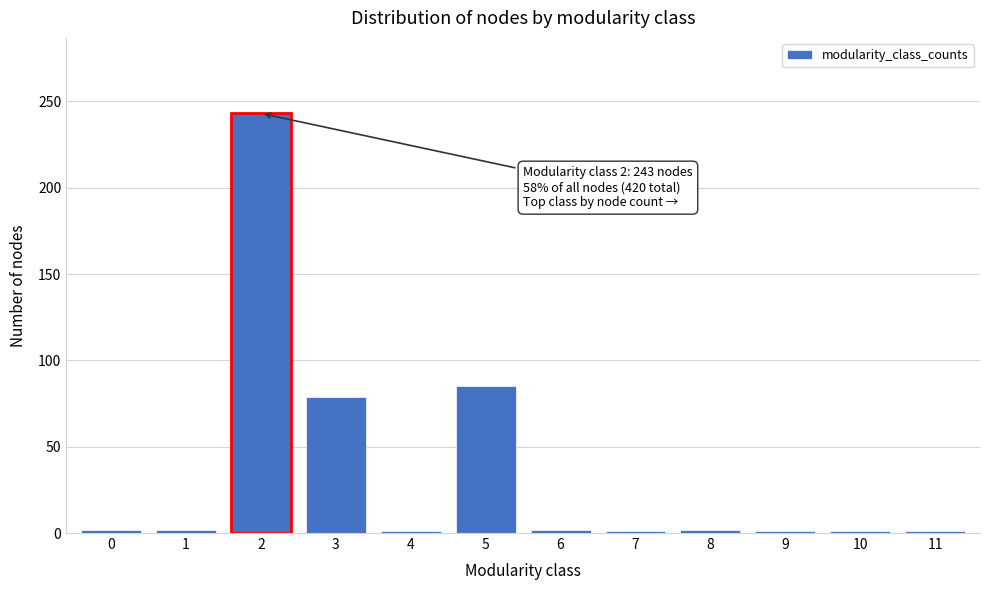

True or false: the data shows 1 at 11.

True